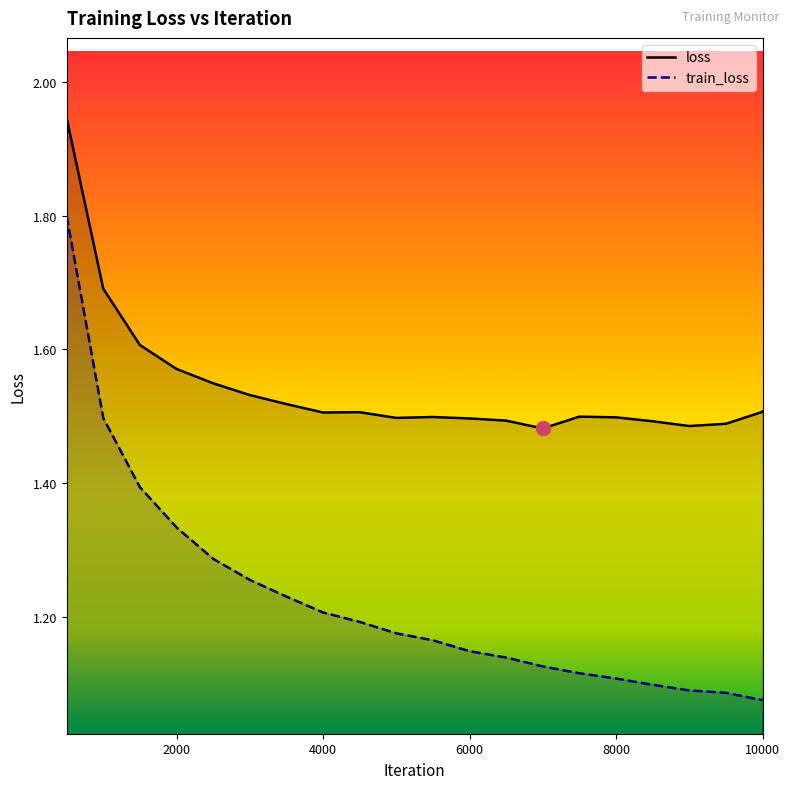

Rank the series by their average value, from lowest to highest.

train_loss, loss